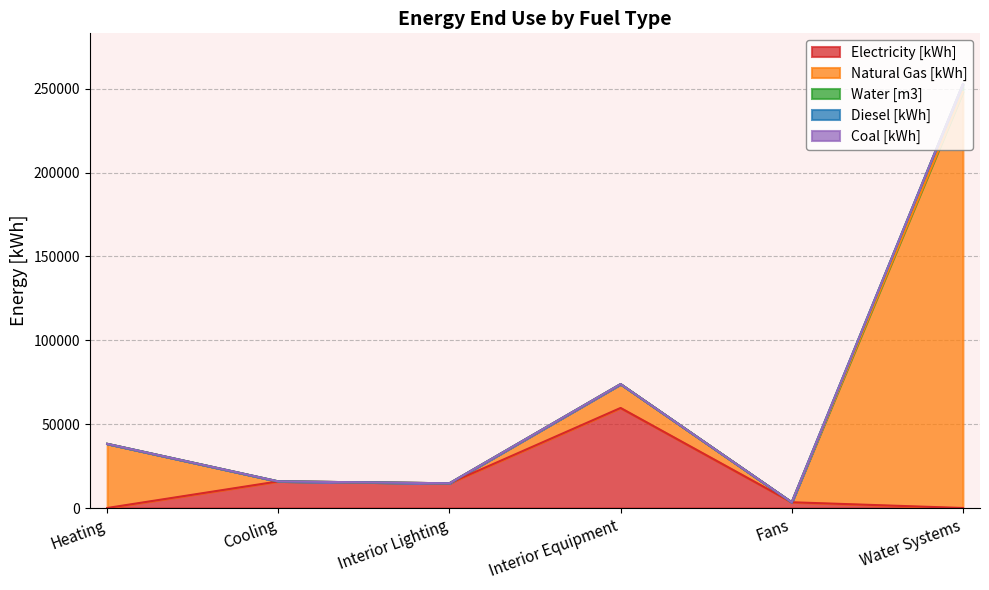

Between Cooling and Interior Lighting, which is larger?

Cooling